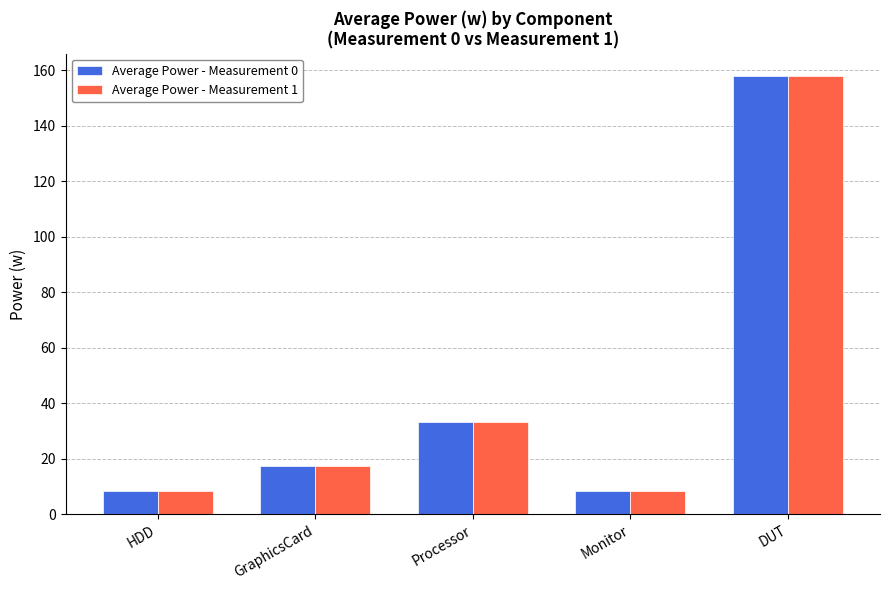

What value does the Average Power - Measurement 0 series have at HDD?

8.3